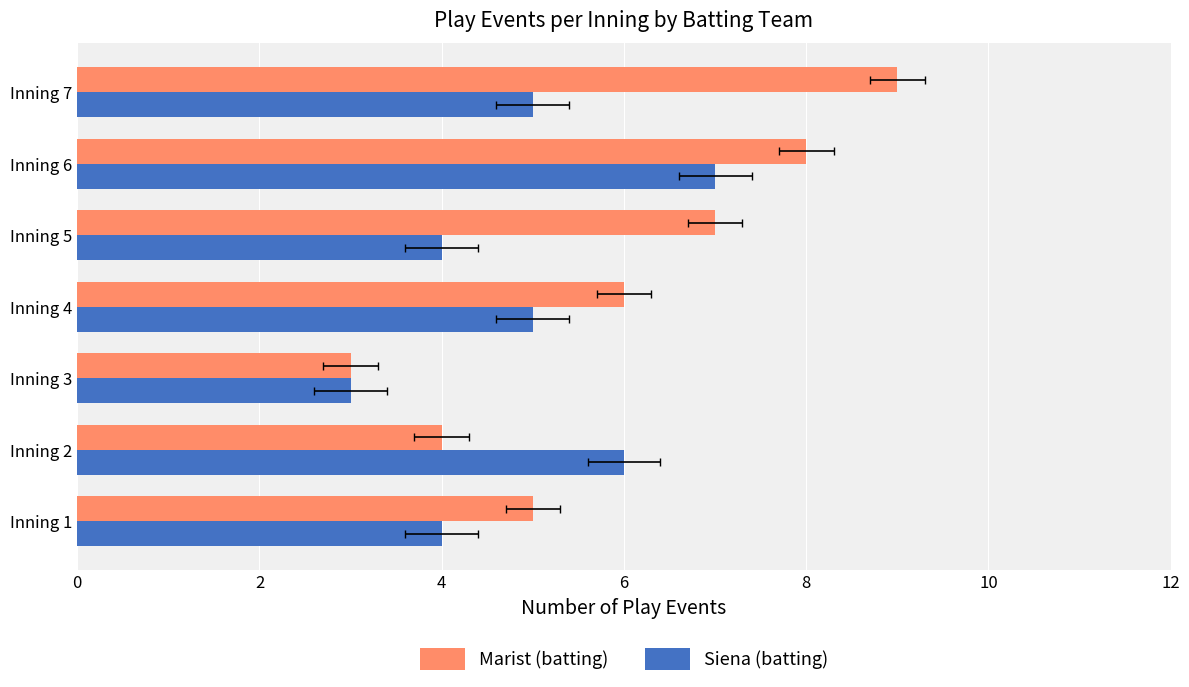

How many categories are shown in the chart?

7